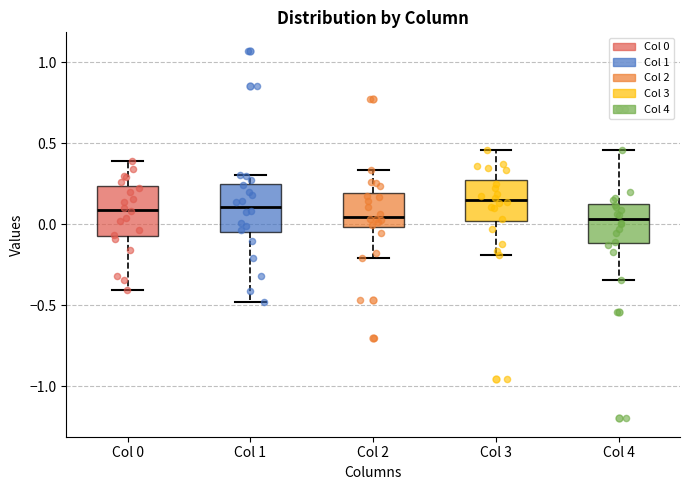

Where does the lower whisker of the box for Col 3 end on the y-axis? The values are not printed on the chart, so give them approximately, as read against the axis.

-0.20